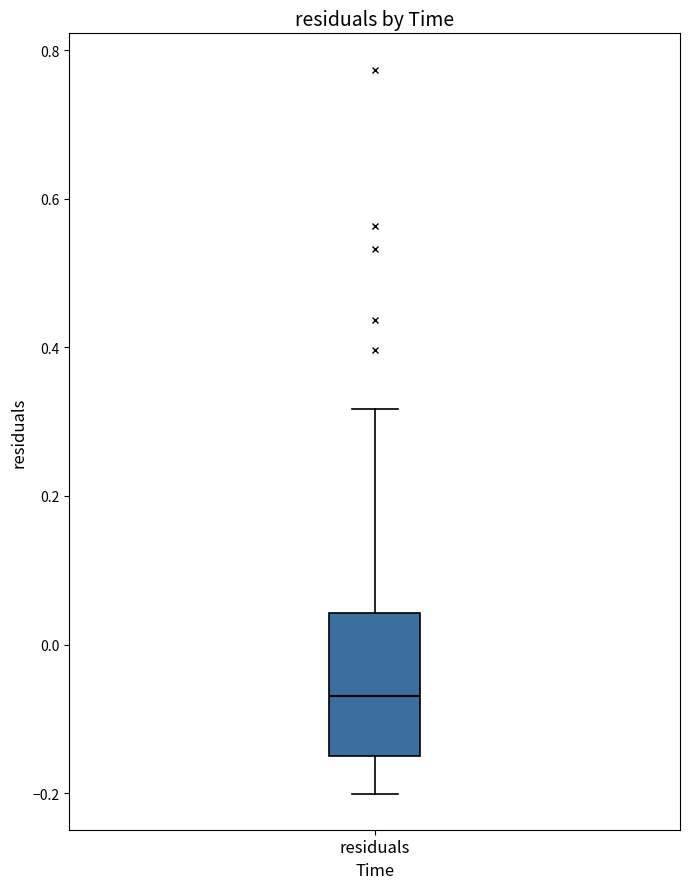

Transcribe this box plot: give where the median line is, the range the box spans, and where the two whiskers end, as read against the y-axis. The values are not printed on the chart, so give them approximately, as read against the axis.

median -0.06, box -0.14 to 0.04, whiskers -0.20 to 0.32